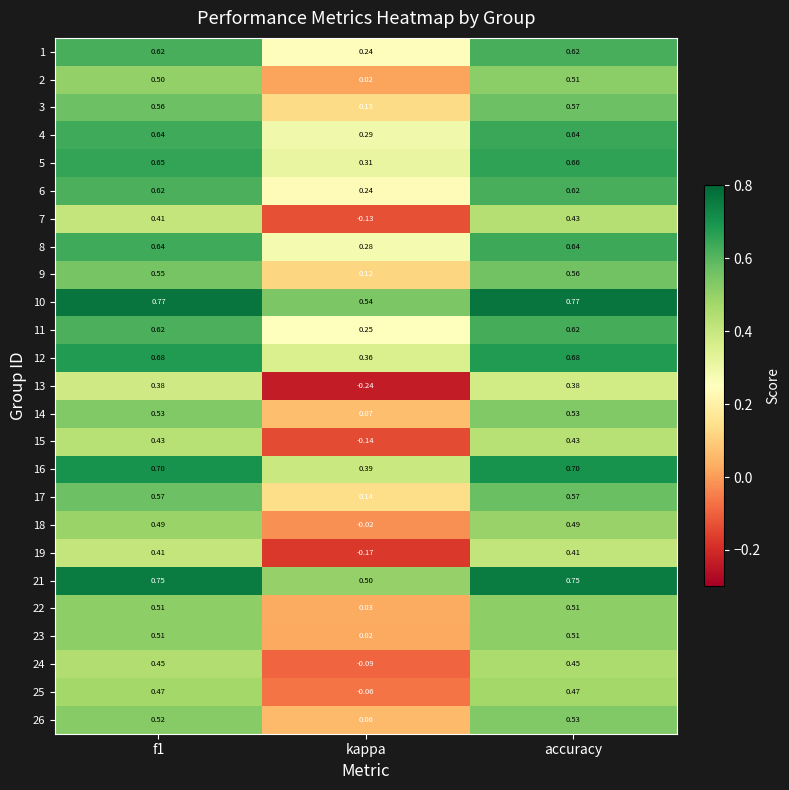

At which category is the sum across all series the highest?

accuracy